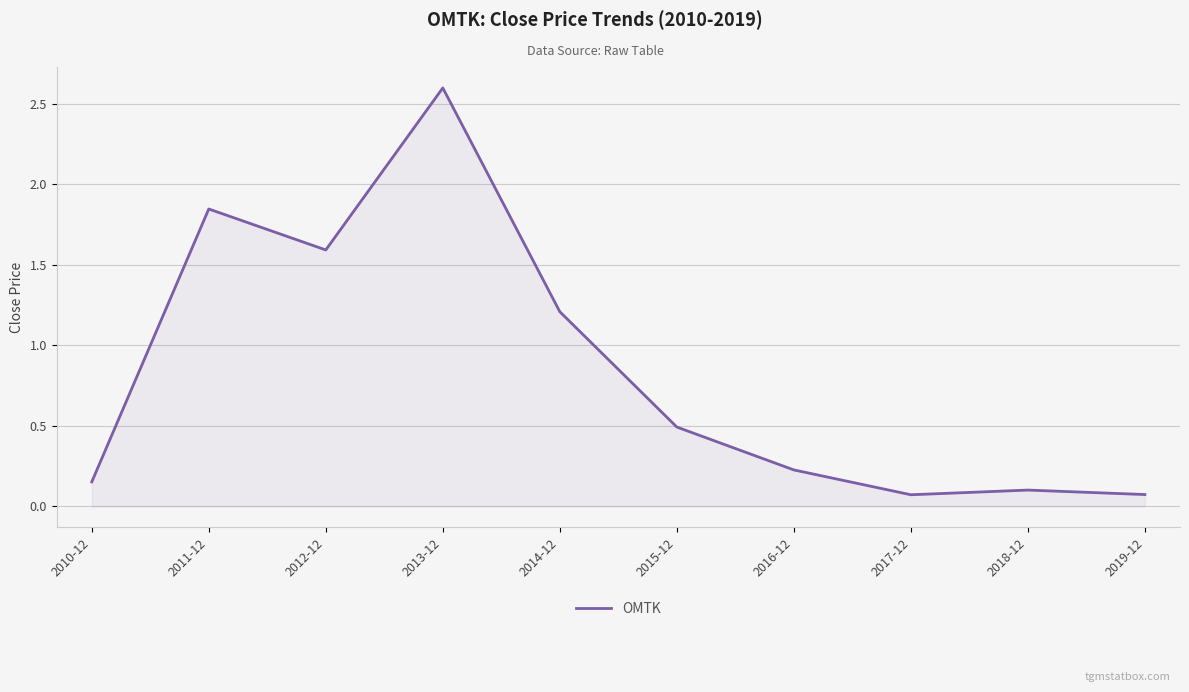

What position from the left is 2011-12?

2